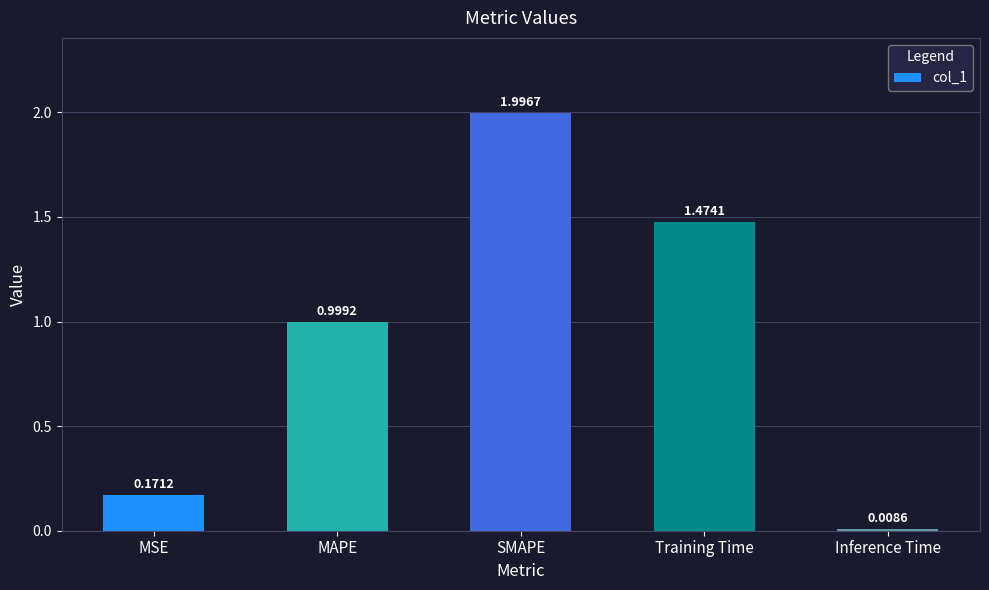

What is the sum of all values?

4.6